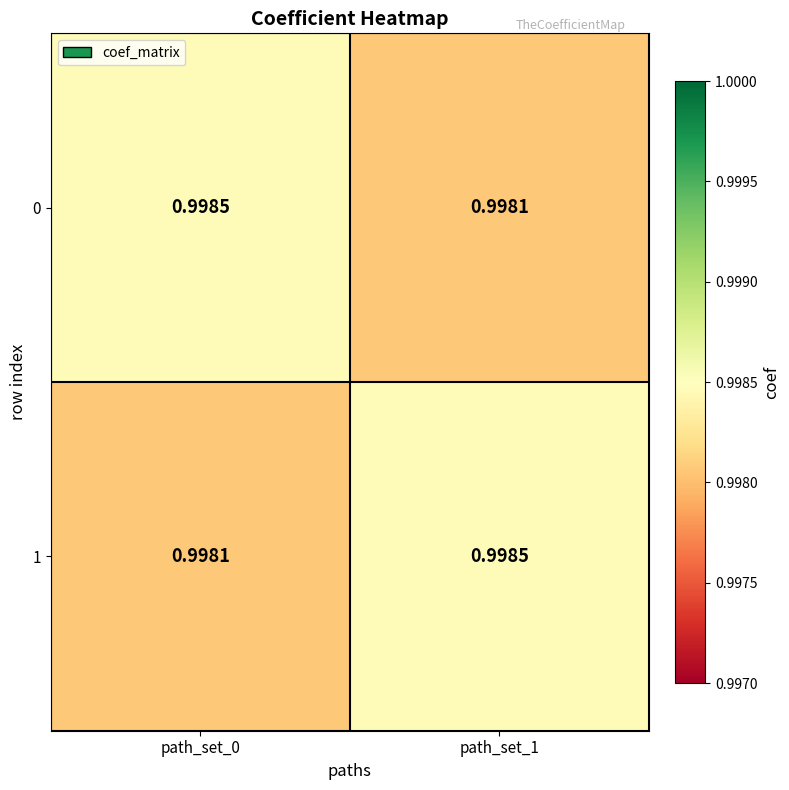

Count the number of categories in the chart.

2